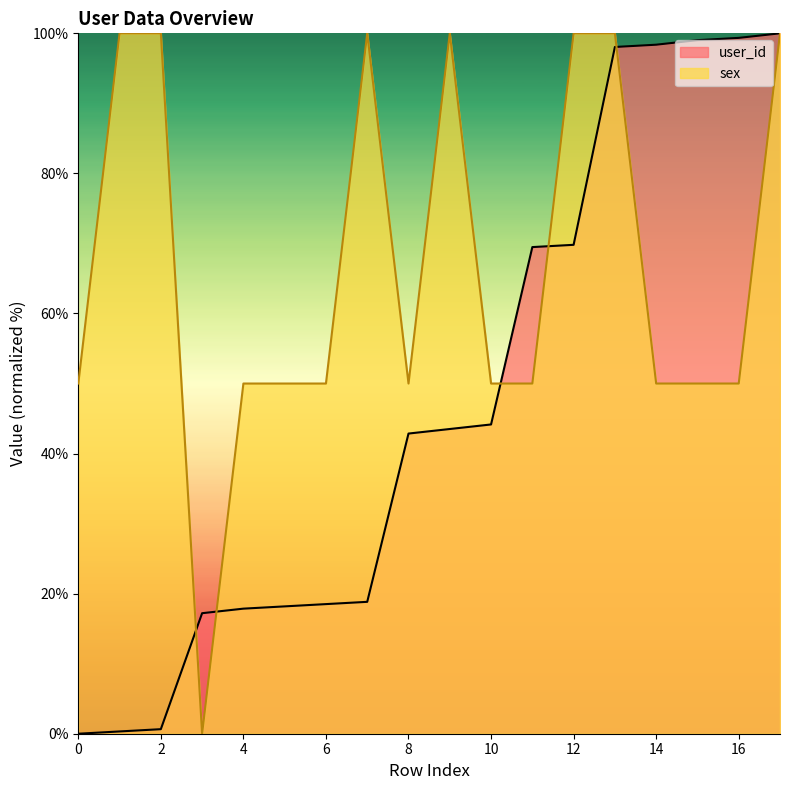

Which series has the widest spread of values?

user_id